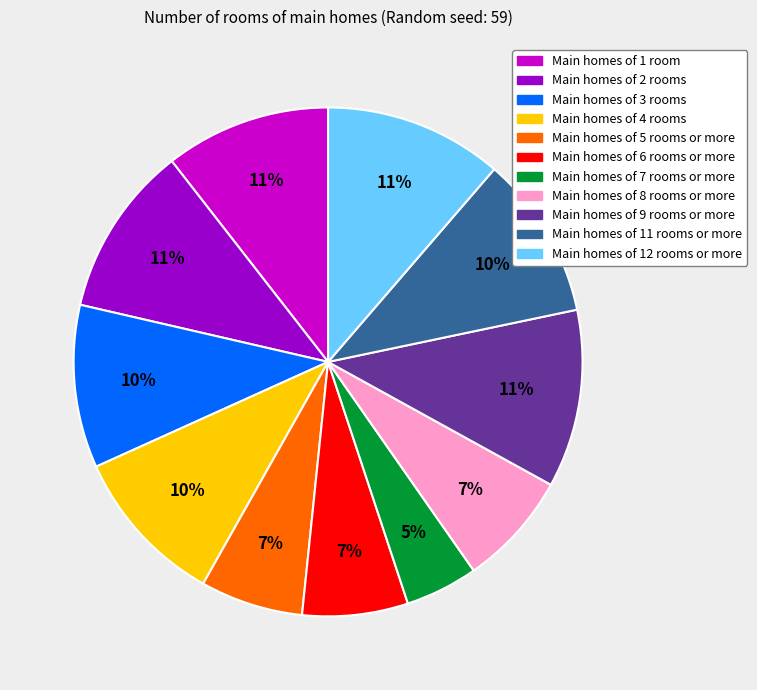

To the nearest percent, what is the average slice percentage?

9%